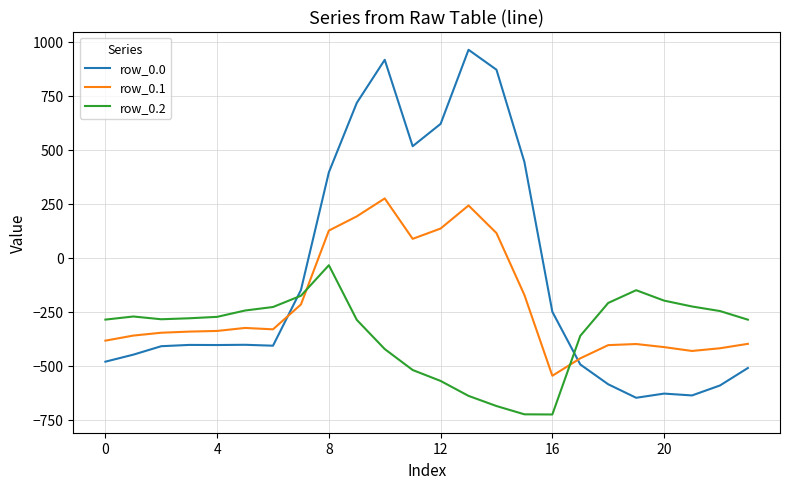

Which series has the largest total across all categories?

row_0.0